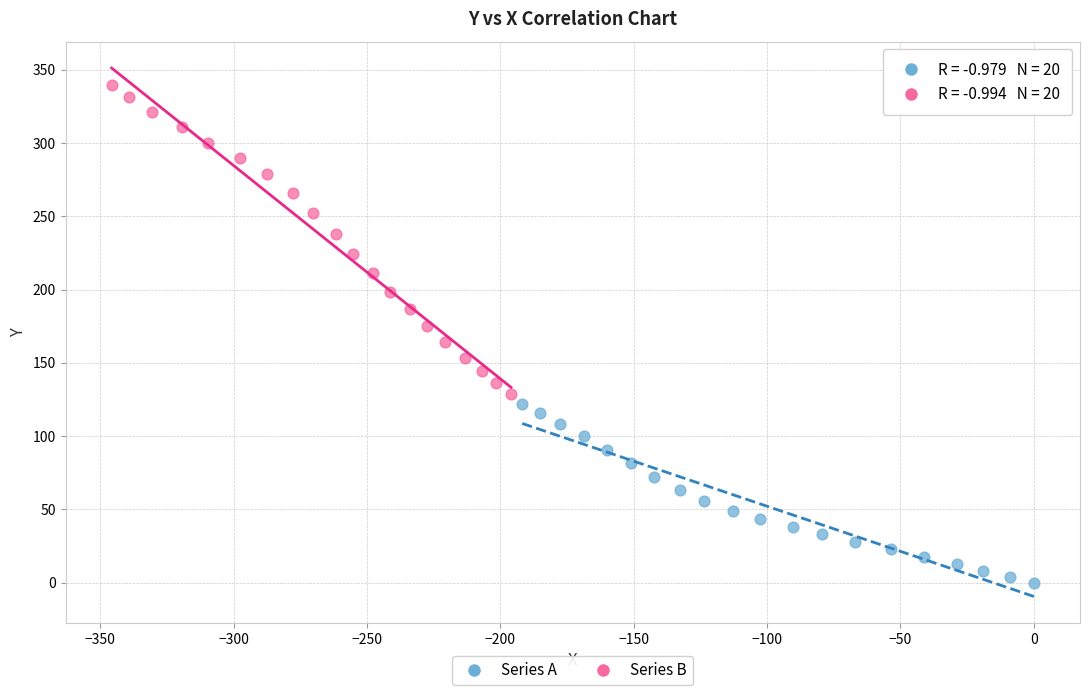

Which series contains the highest Y value?

Series B